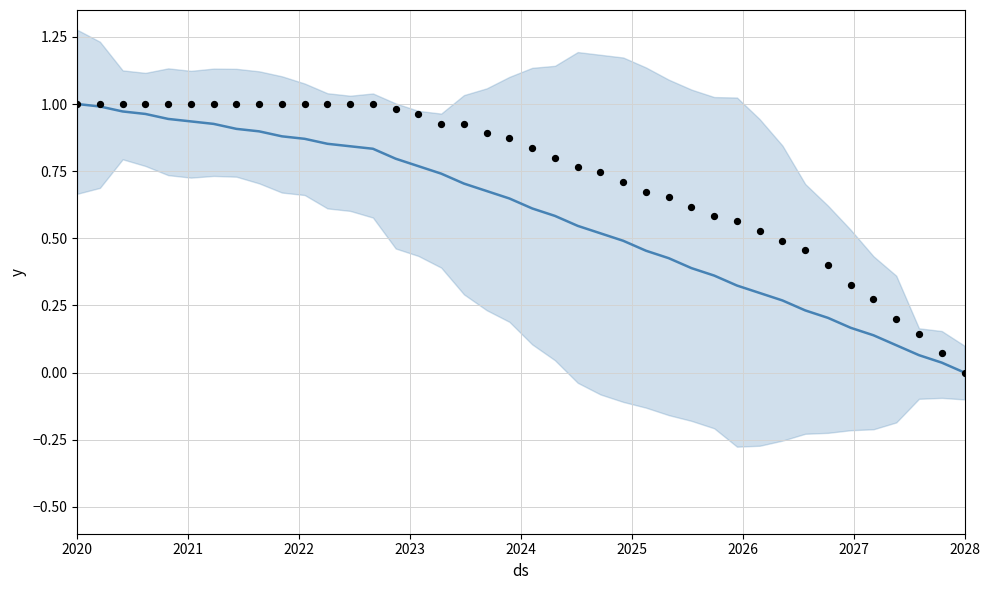

At which category is the sum across all series the highest?

2020